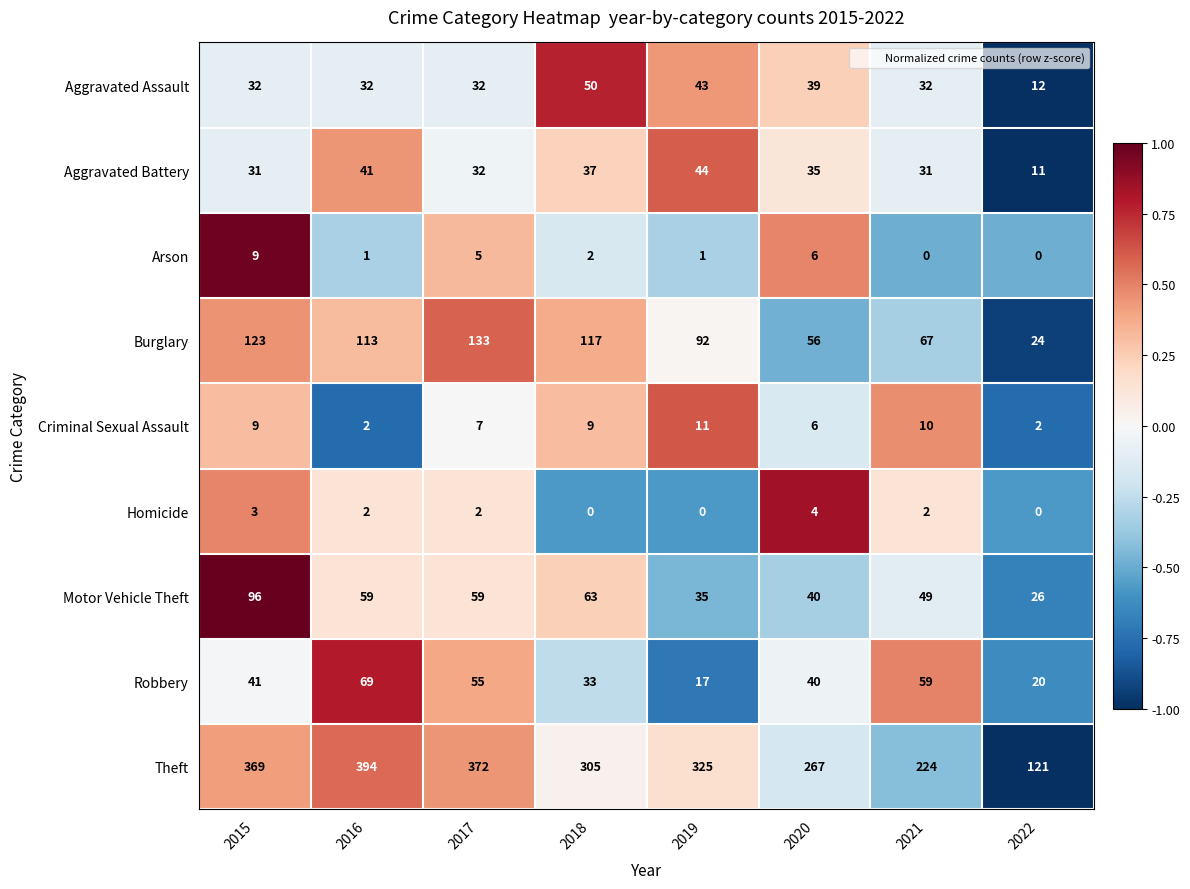

What is the difference between the Burglary values at 2021 and 2022?

43